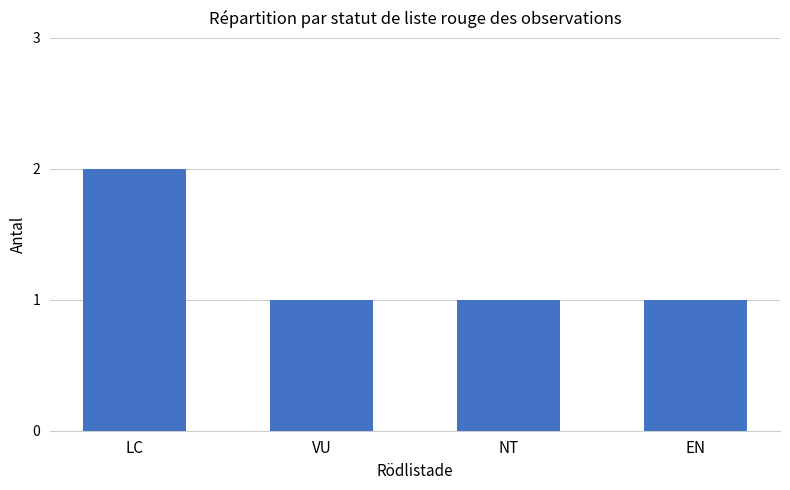

What is the value of the 3rd bar from the left?

1